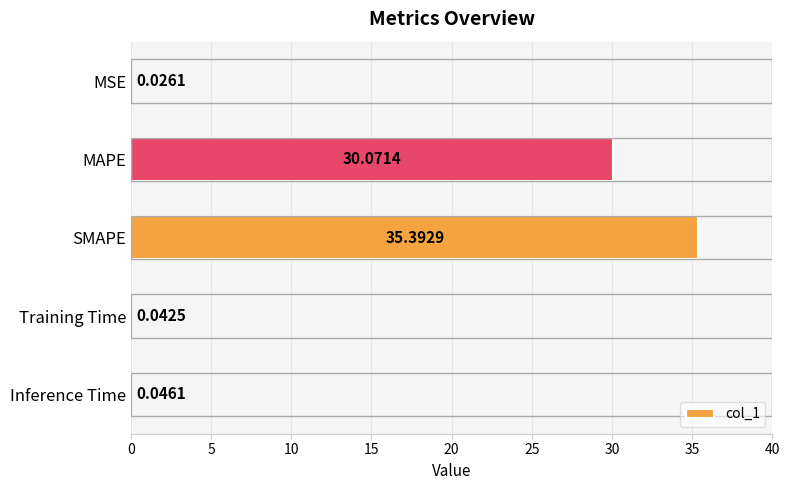

What is the average value?

13.1